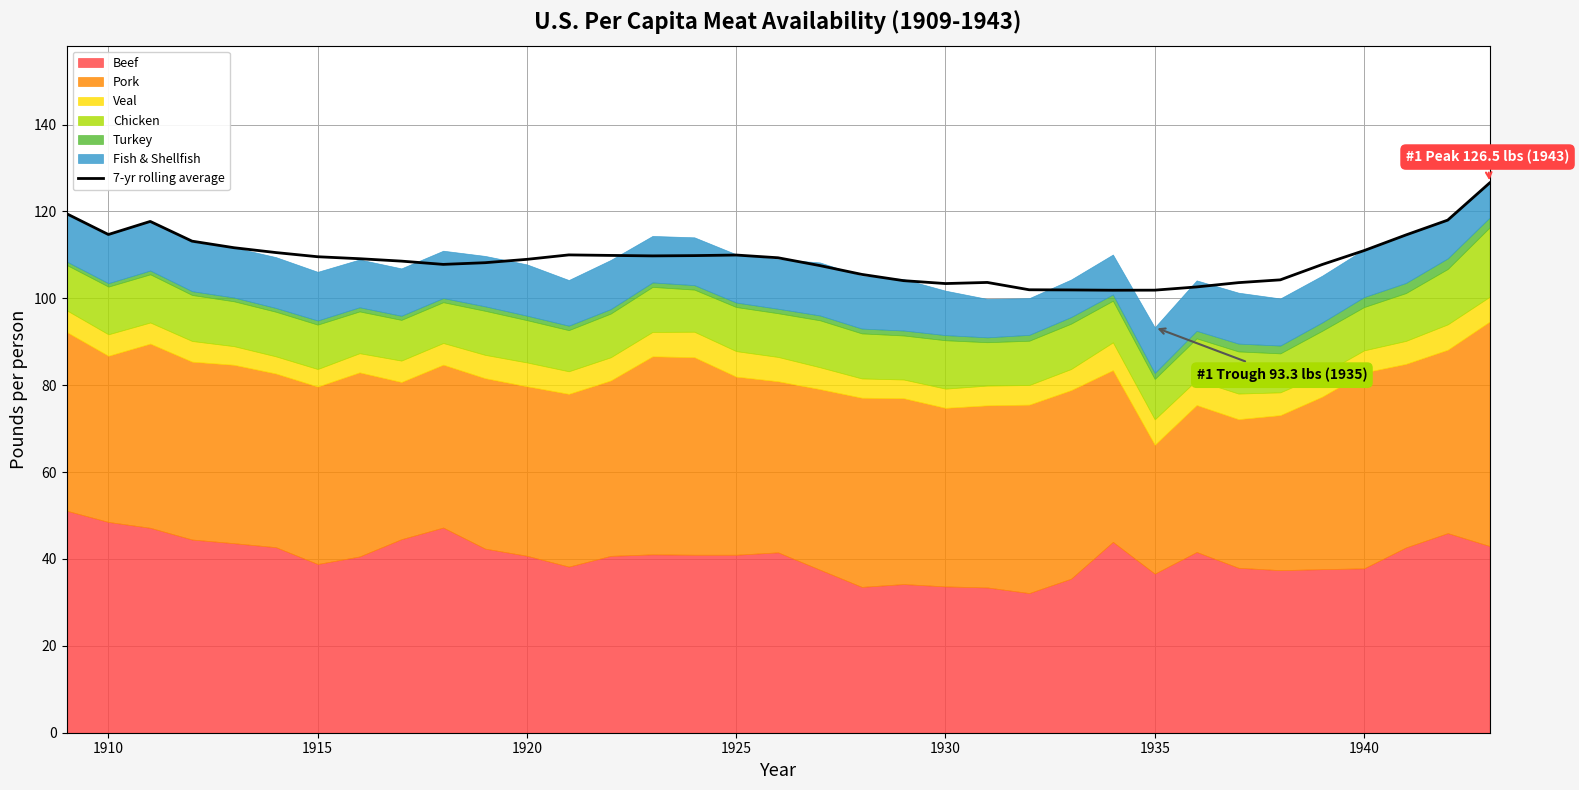

The 7-yr rolling average series shows 109.0 at 1920. True or false?

True